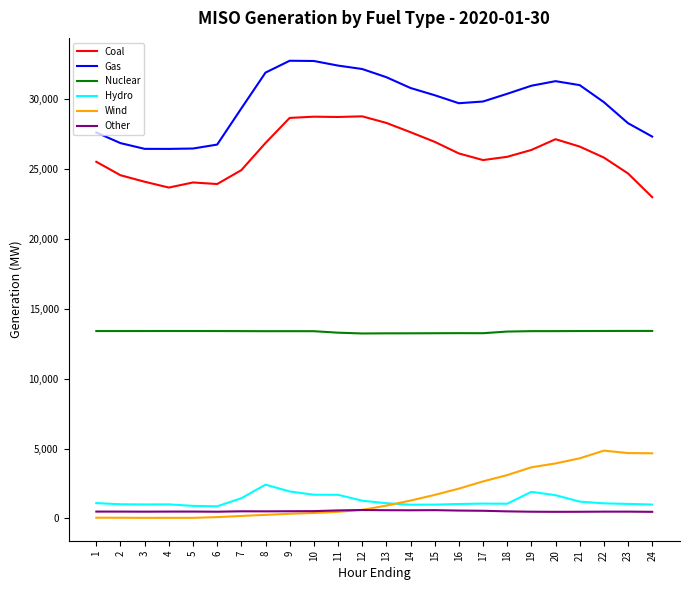

List the series in order of their peak value, lowest first.

Other, Hydro, Wind, Nuclear, Coal, Gas